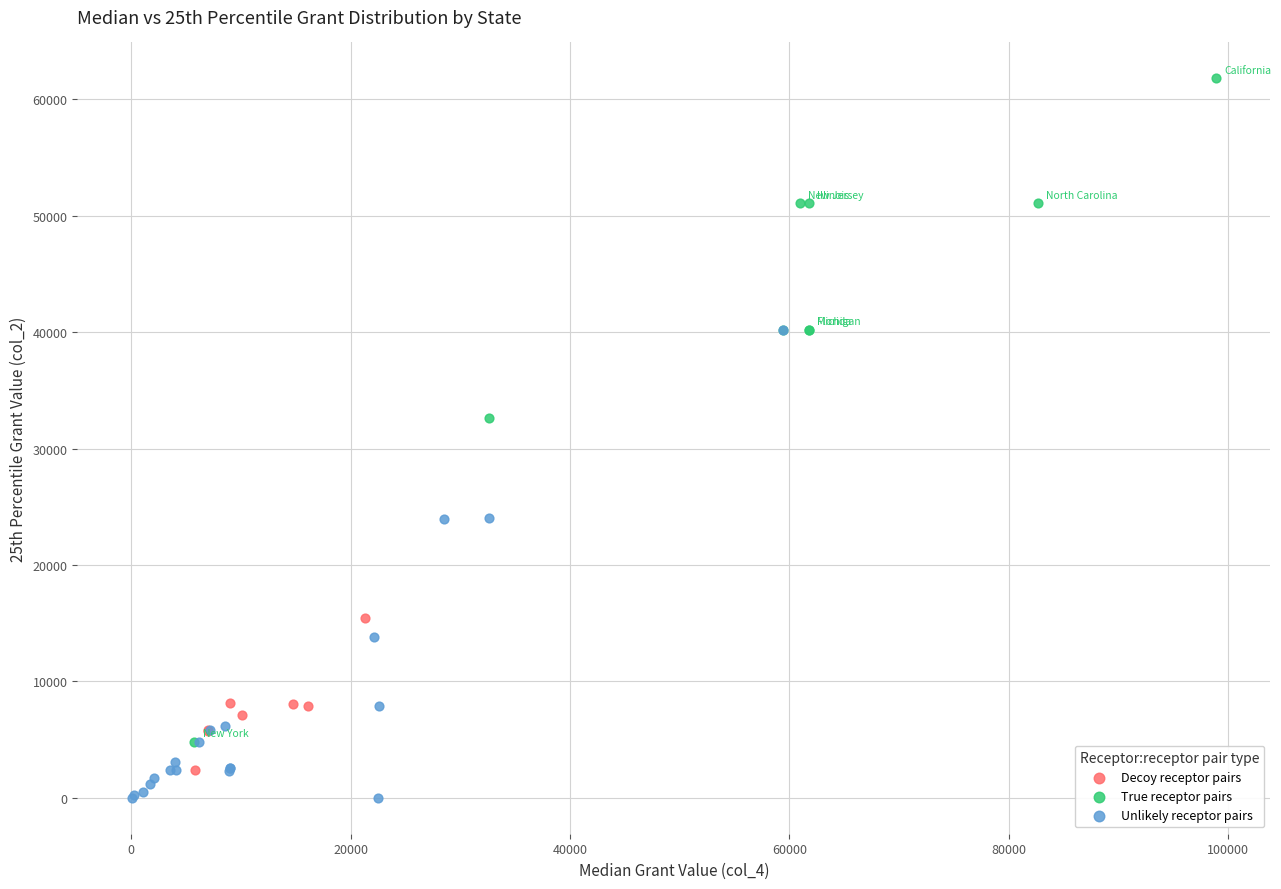

What are all the series names shown in the legend?

Decoy receptor pairs, True receptor pairs, Unlikely receptor pairs